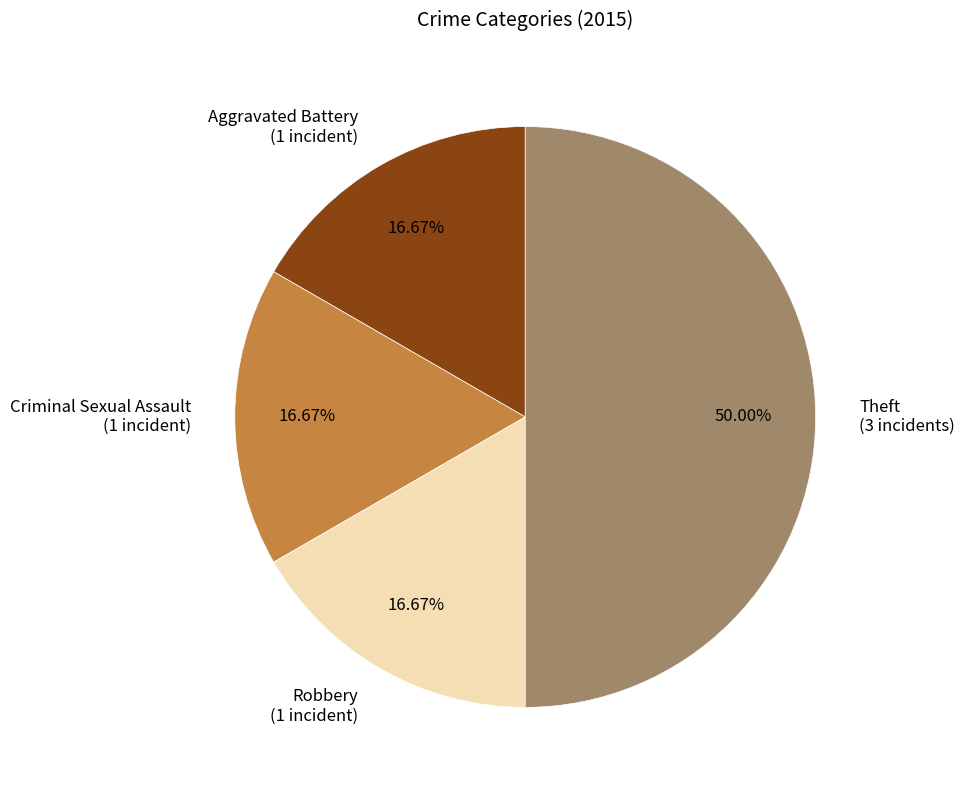

How much of the chart is everything except Criminal Sexual Assault?

83.3%